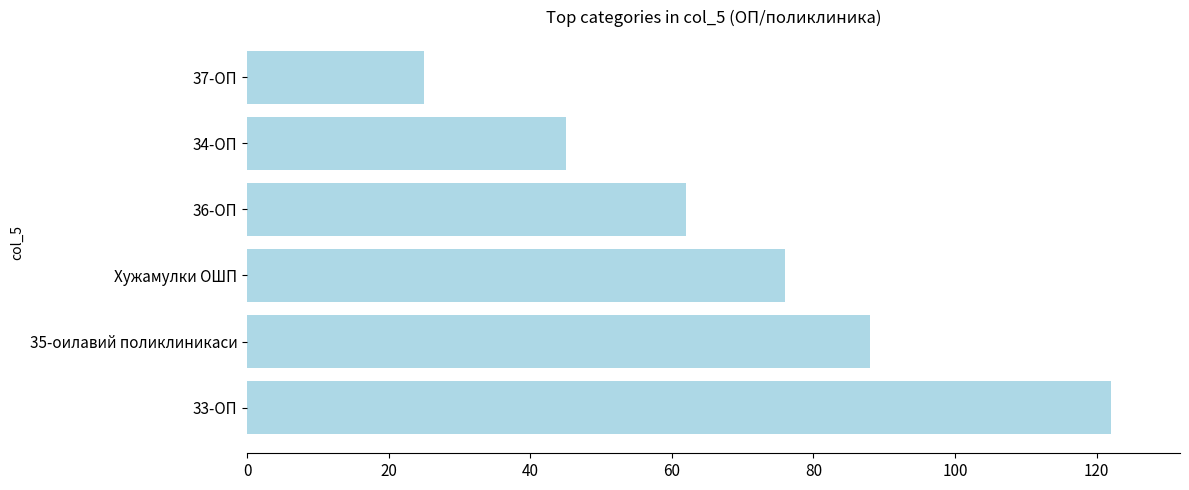

Reading bottom to top, list all the values displayed in this chart.

122	88	76	62	45	25